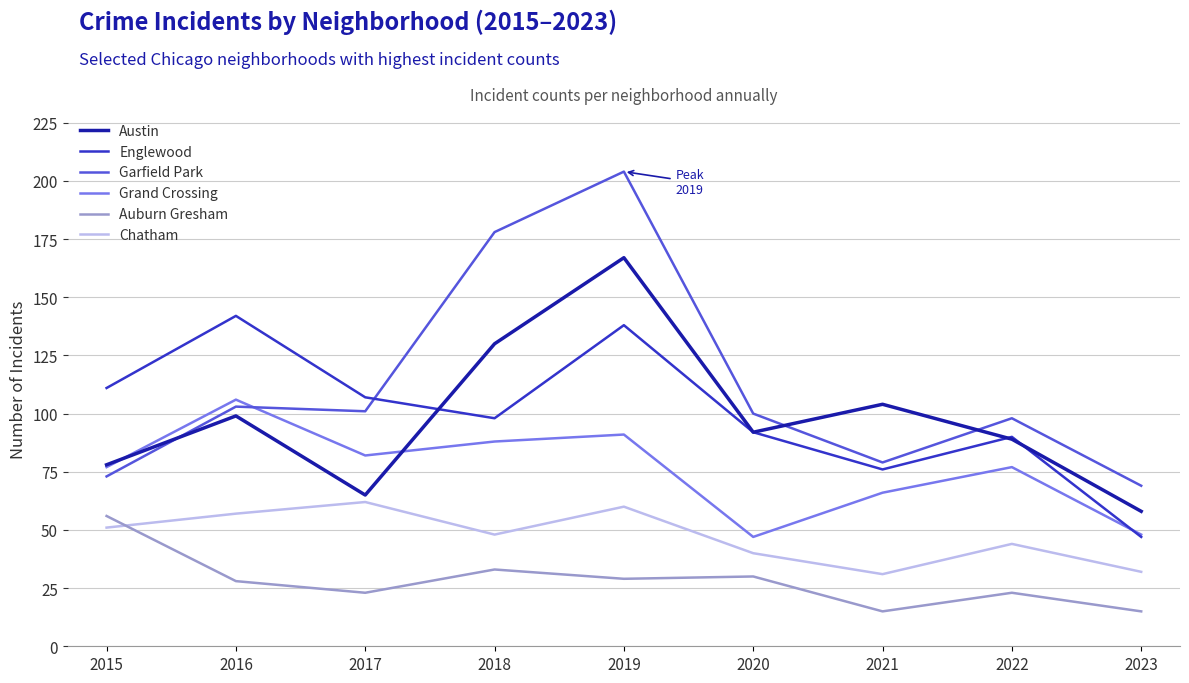

Reading right to left, list all the values displayed in this chart.

Austin: 58	89	104	92	167	130	65	99	78
Englewood: 47	90	76	92	138	98	107	142	111
Garfield Park: 69	98	79	100	204	178	101	103	73
Grand Crossing: 48	77	66	47	91	88	82	106	77
Auburn Gresham: 15	23	15	30	29	33	23	28	56
Chatham: 32	44	31	40	60	48	62	57	51